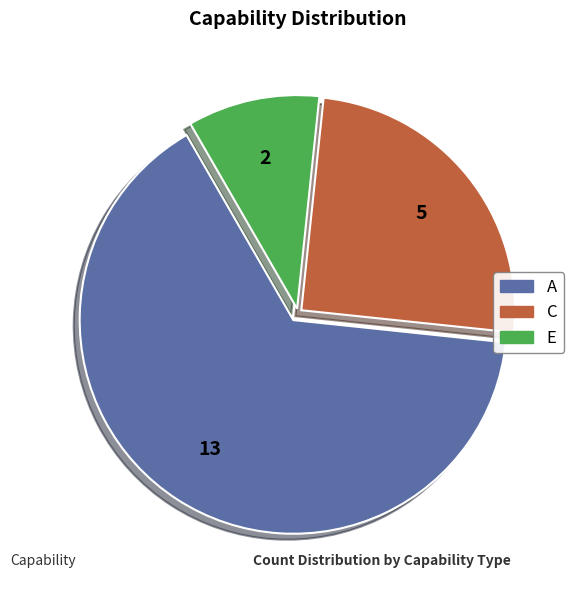

How many segments does this pie chart have?

3